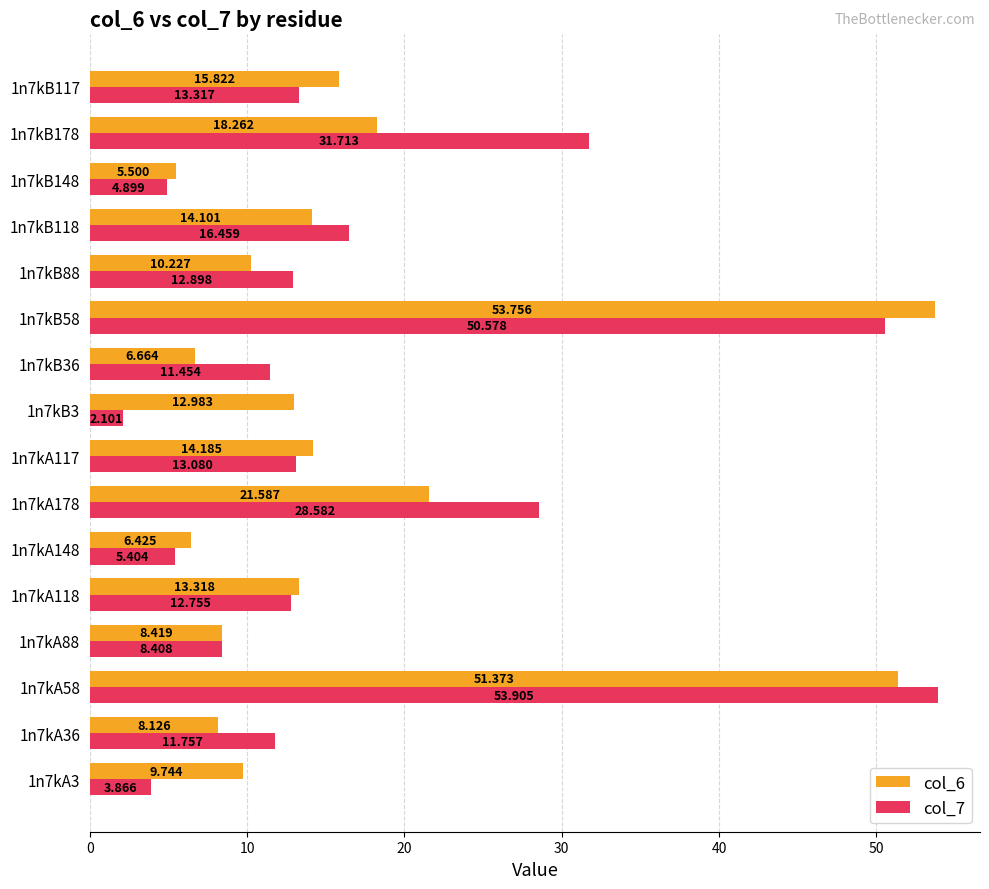

Is the value of col_7 at 1n7kA118 greater than the value of col_6 at 1n7kB36?

Yes